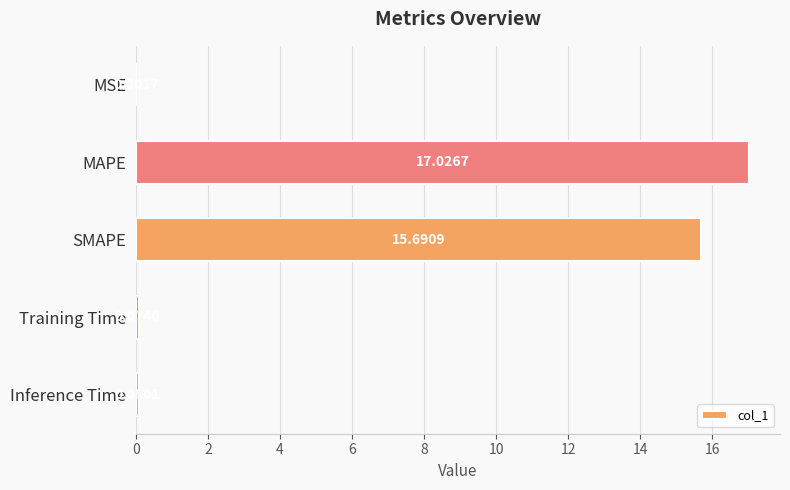

Which label corresponds to the largest value in the chart?

MAPE